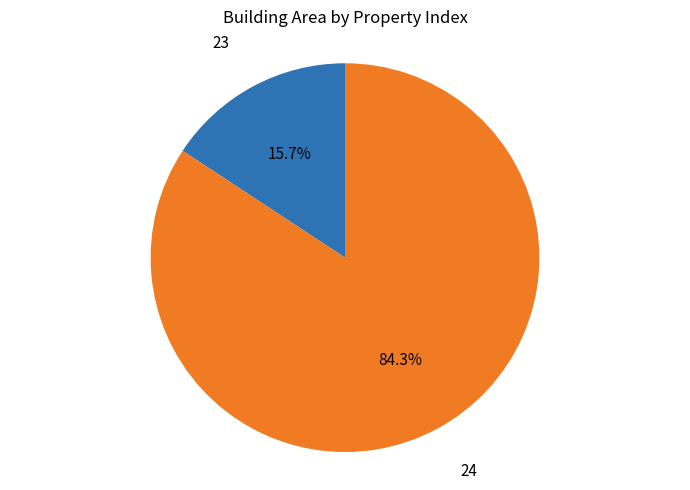

What percentage is the 23 slice, to the nearest percent?

16%